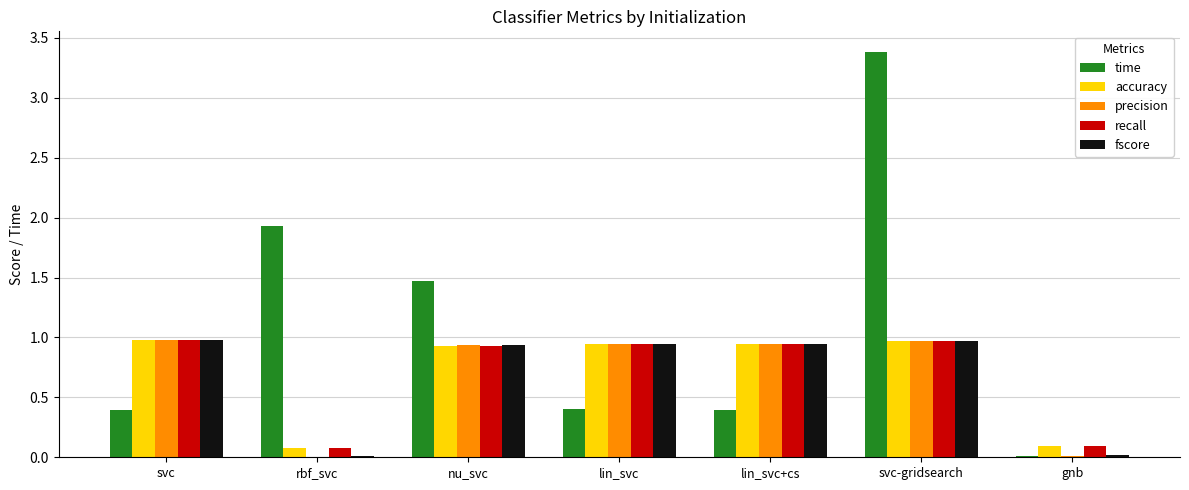

At which category is the sum across all series the highest?

svc-gridsearch